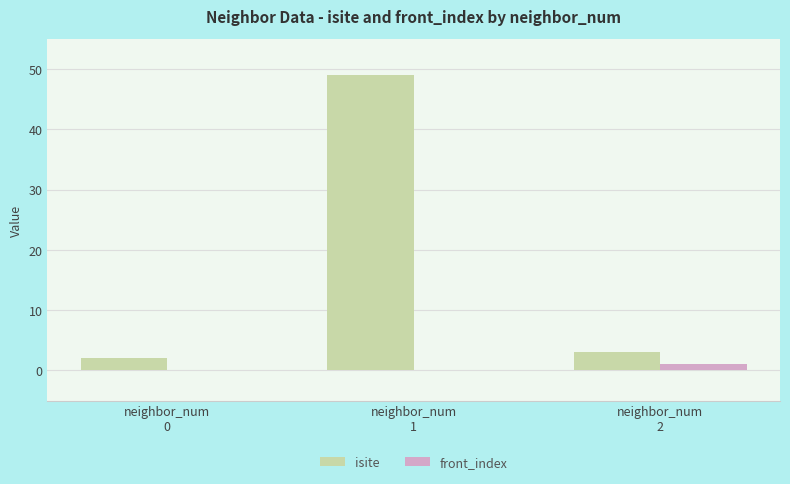

Which series has the widest spread of values?

isite